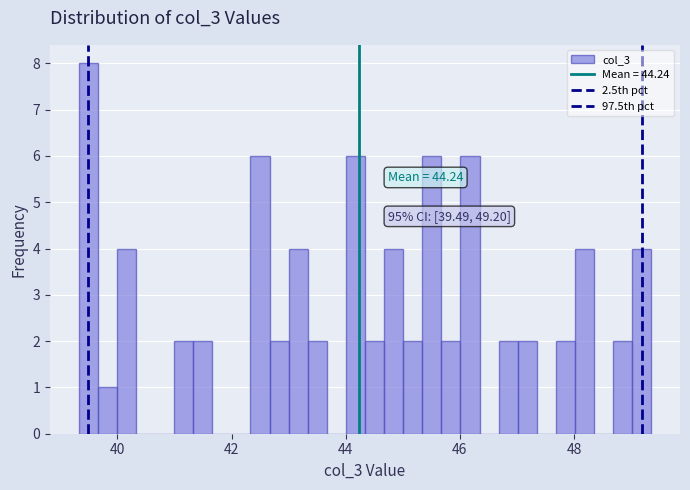

Around what value on the x-axis is the tallest bar? Give the approximate position of its centre, as read against the axis.

39.4